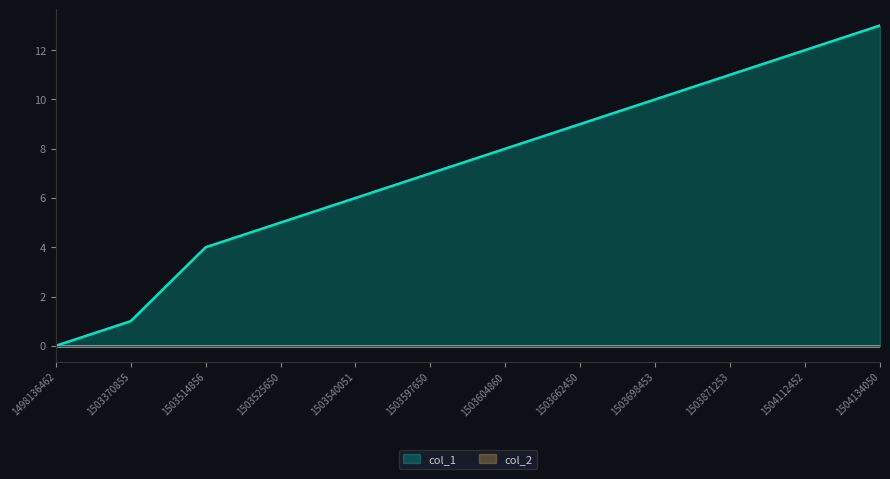

Where does the data first go above 8?

1503662450